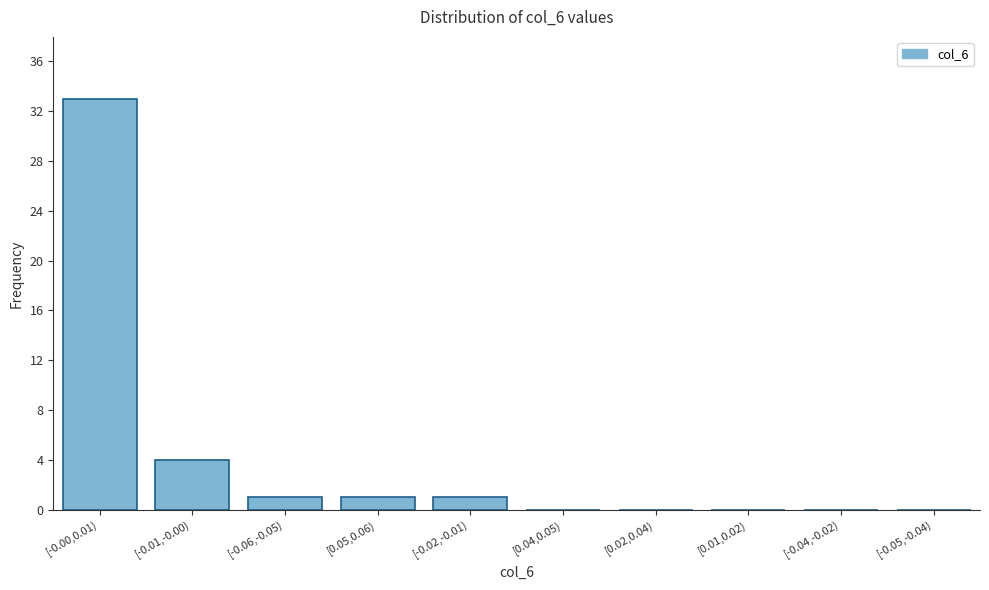

Reading left to right, what are all the values shown in this chart?

[-0.00,0.01)=33	[-0.01,-0.00)=4	[-0.06,-0.05)=1	[0.05,0.06)=1	[-0.02,-0.01)=1	[0.04,0.05)=0	[0.02,0.04)=0	[0.01,0.02)=0	[-0.04,-0.02)=0	[-0.05,-0.04)=0